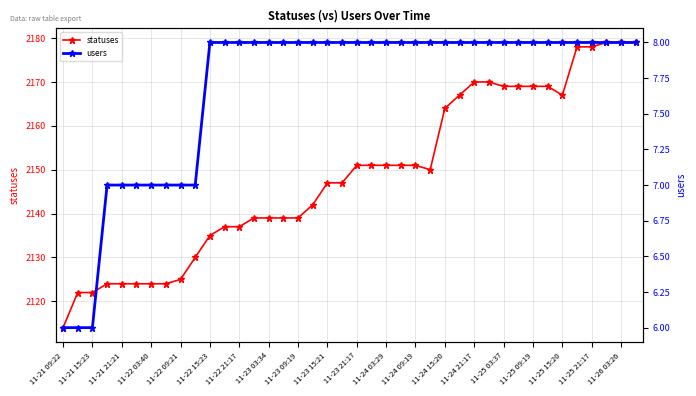

In statuses, how many points are lower than both neighbors (excluding endpoints)?

2